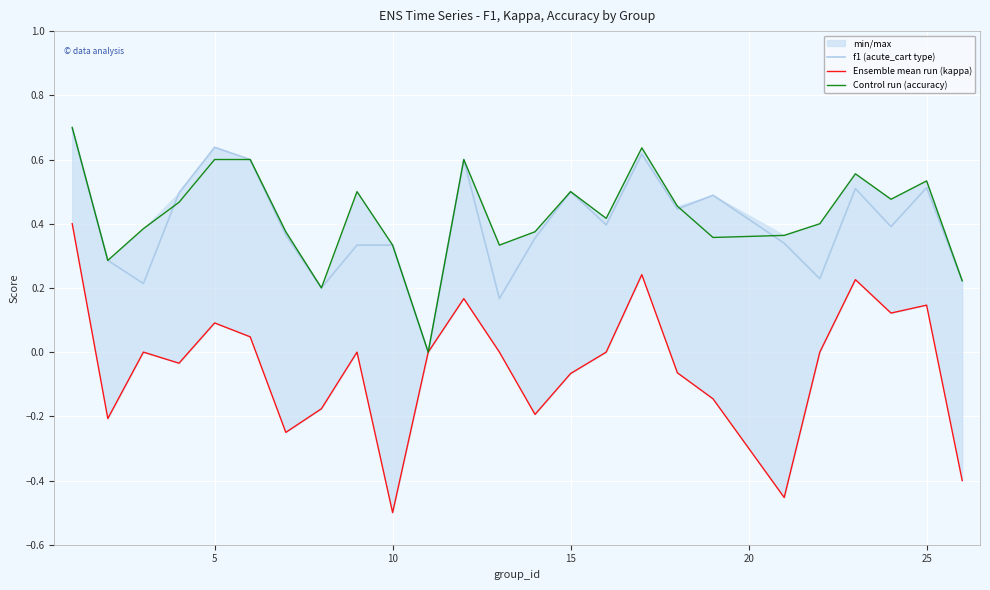

What are all the series names shown in the legend?

f1 (acute_cart type), Ensemble mean run (kappa), Control run (accuracy)